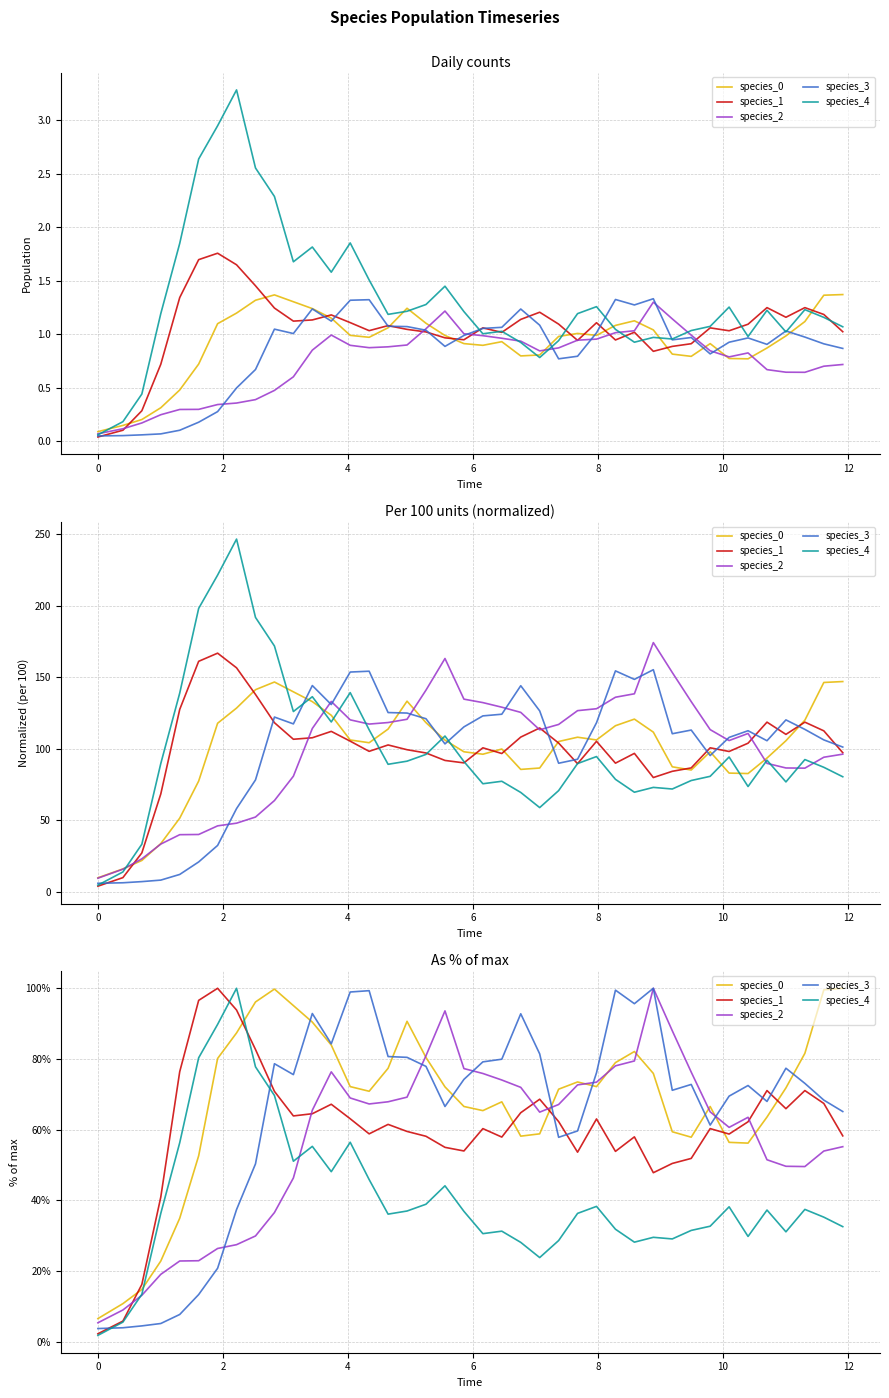

At which category does species_2 reach its first local peak?

12